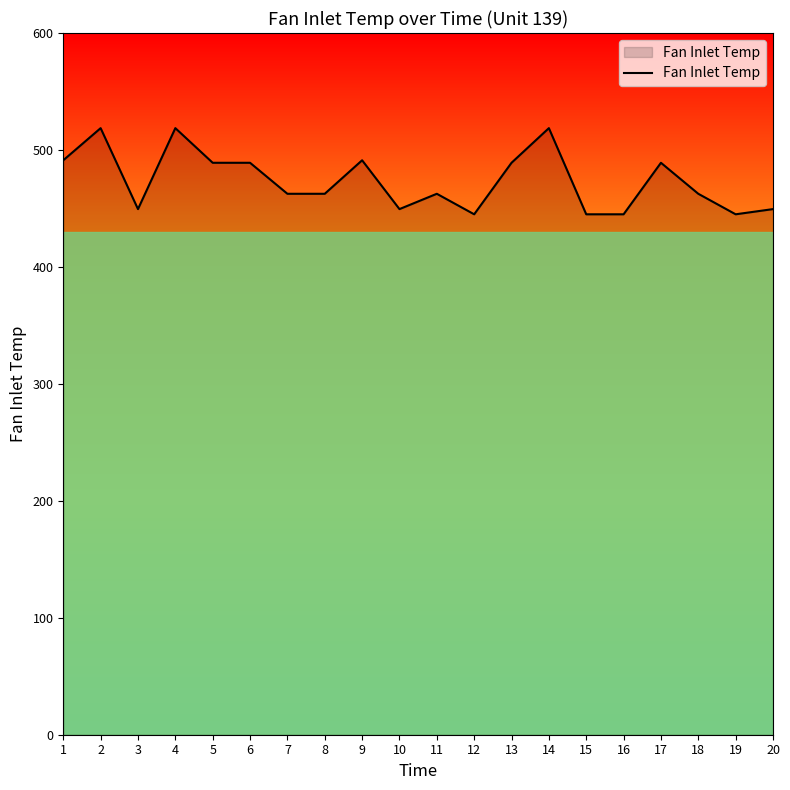

Where is the first local minimum?

3